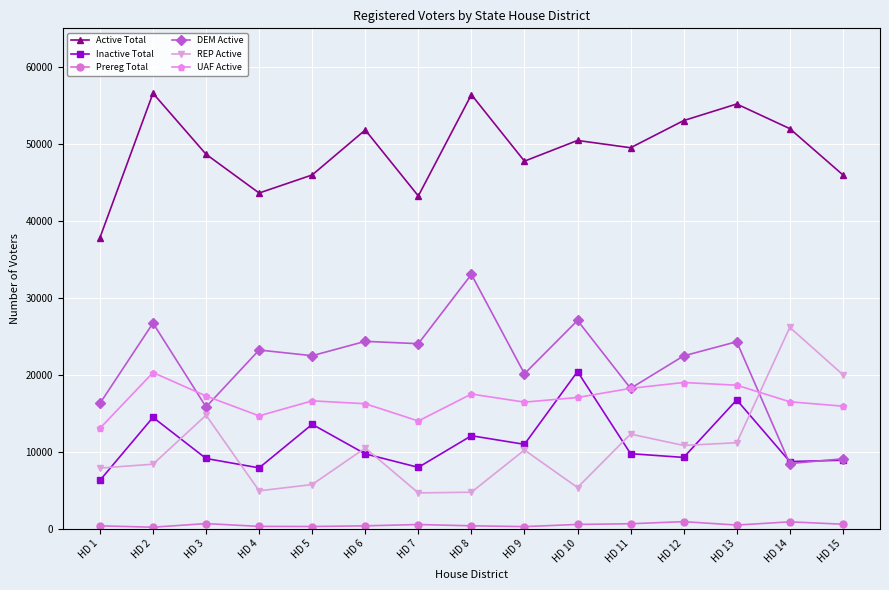

Does the chart display data point markers on the line(s)?

Yes